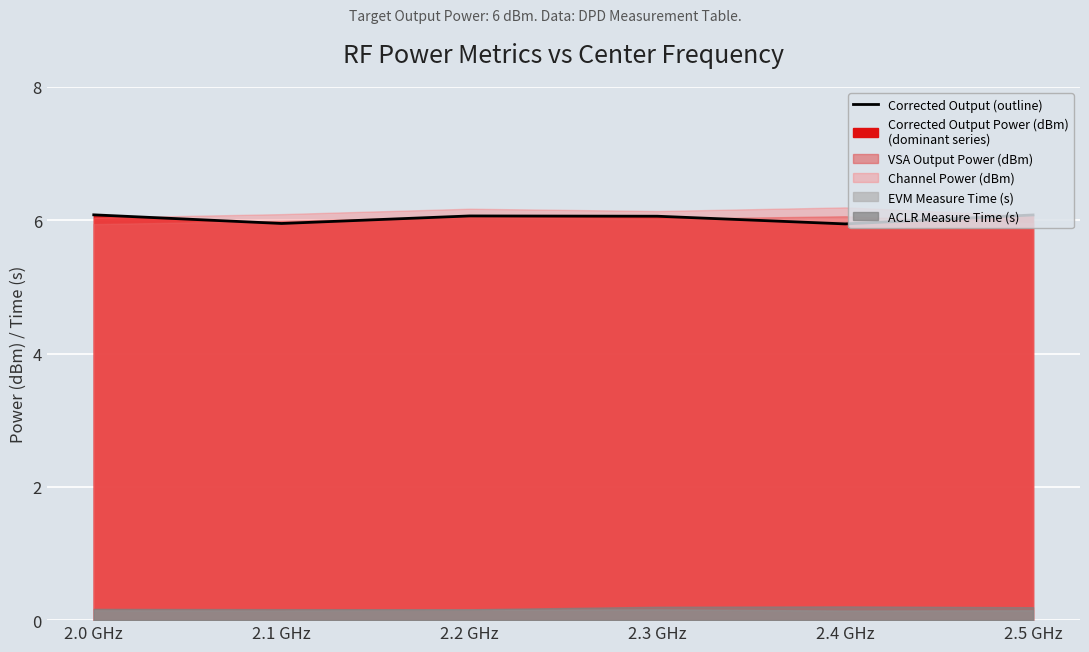

Where is the first local maximum?

2.2 GHz